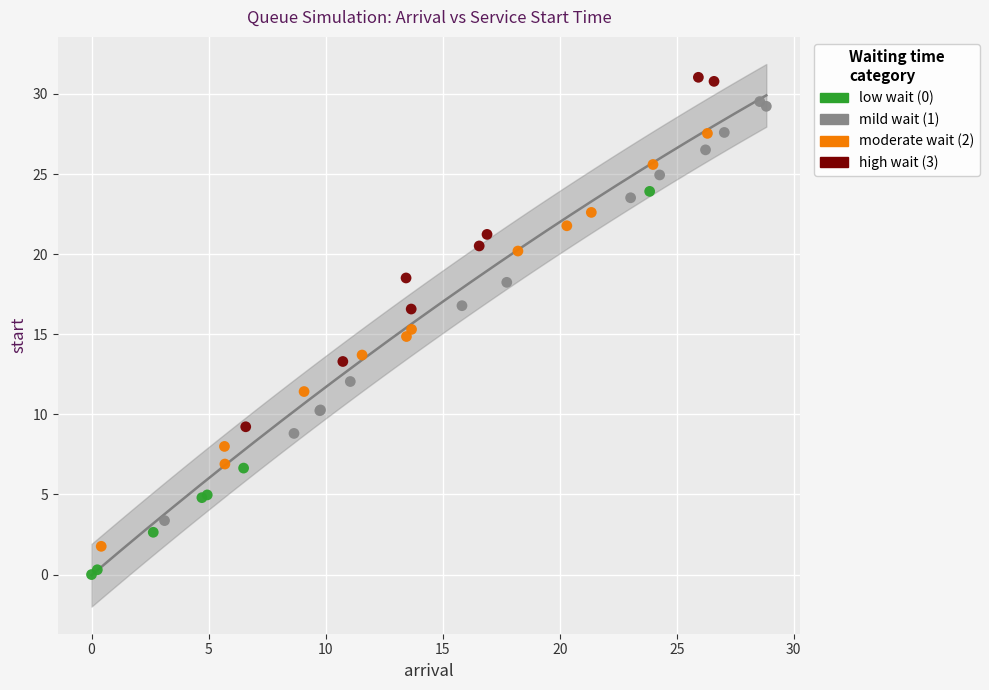

Which series contains the lowest Y value?

low wait (0)